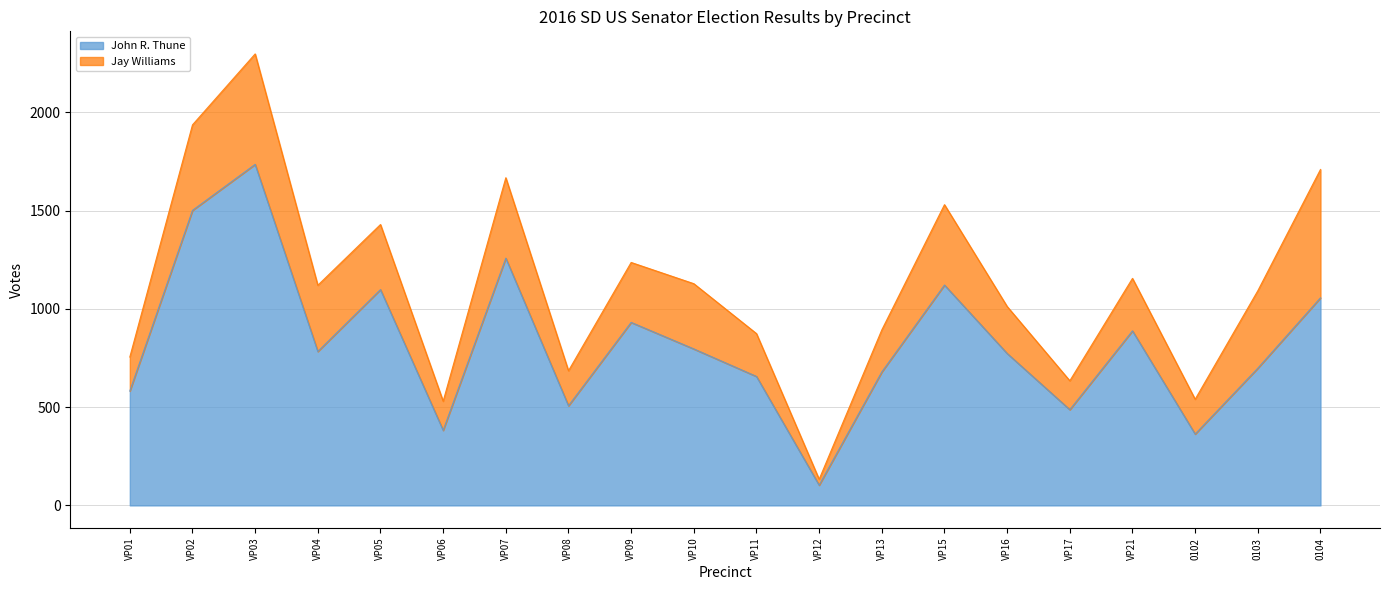

What is the approximate value at VP04, to the nearest 10?

780